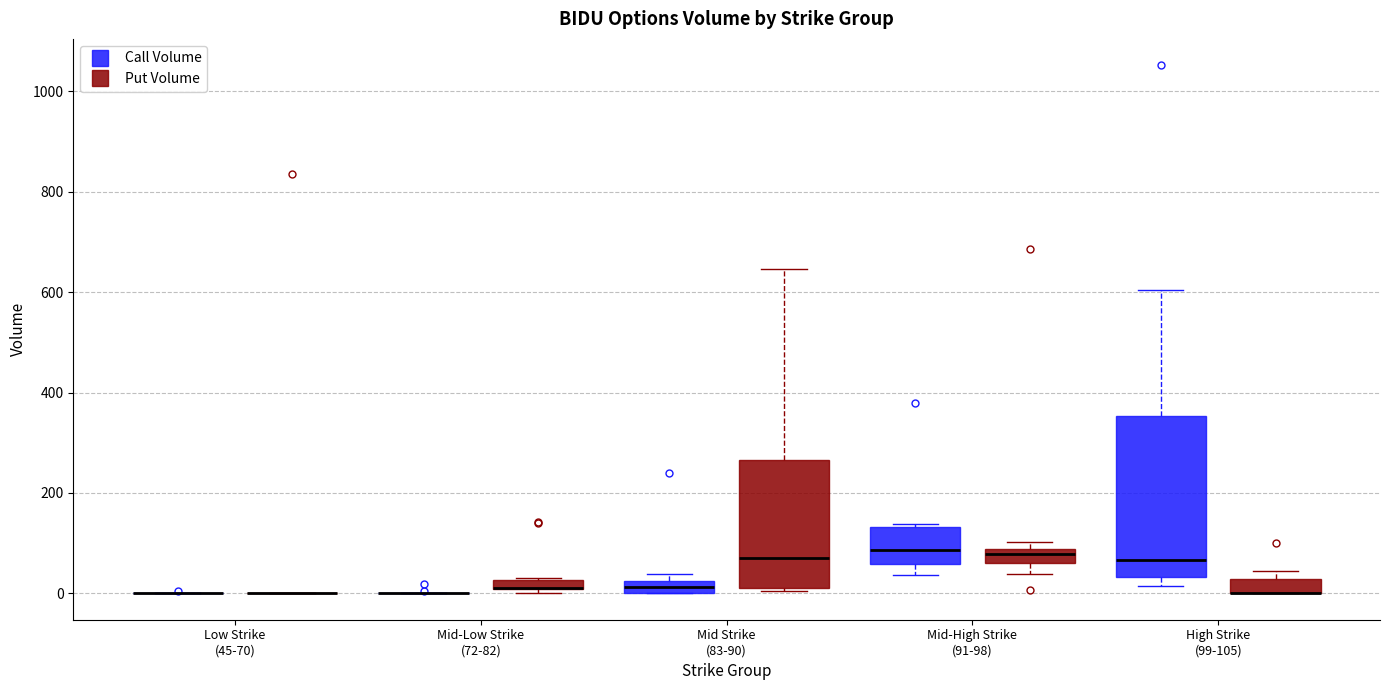

Where is the upper edge of the box for High Strike (99-105) (Call Volume) on the y-axis? The values are not printed on the chart, so give them approximately, as read against the axis.

360